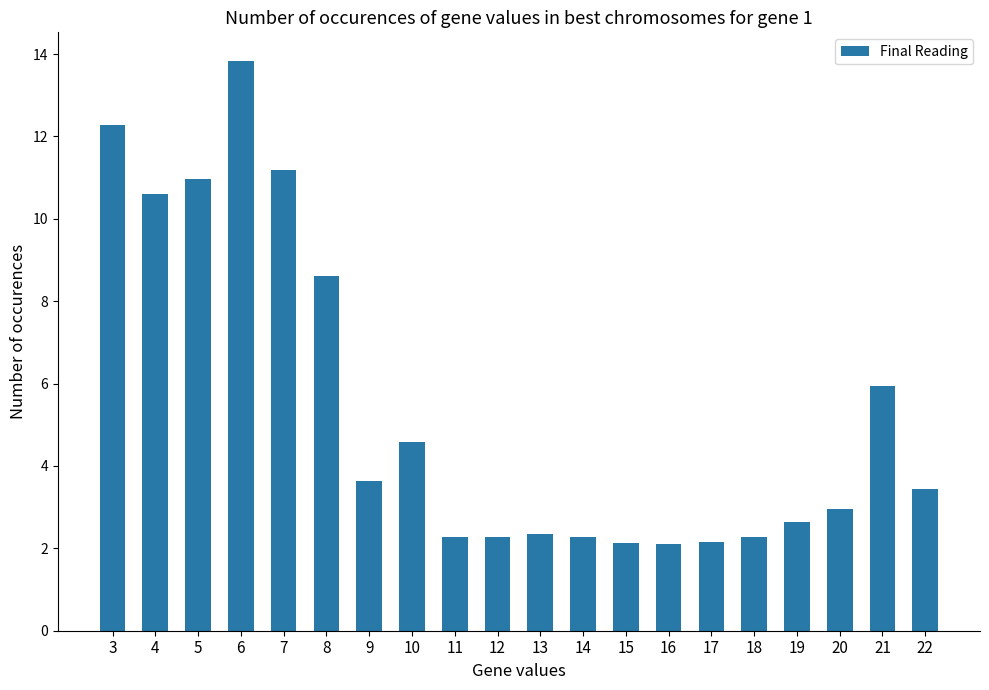

Which label corresponds to the largest value in the chart?

6